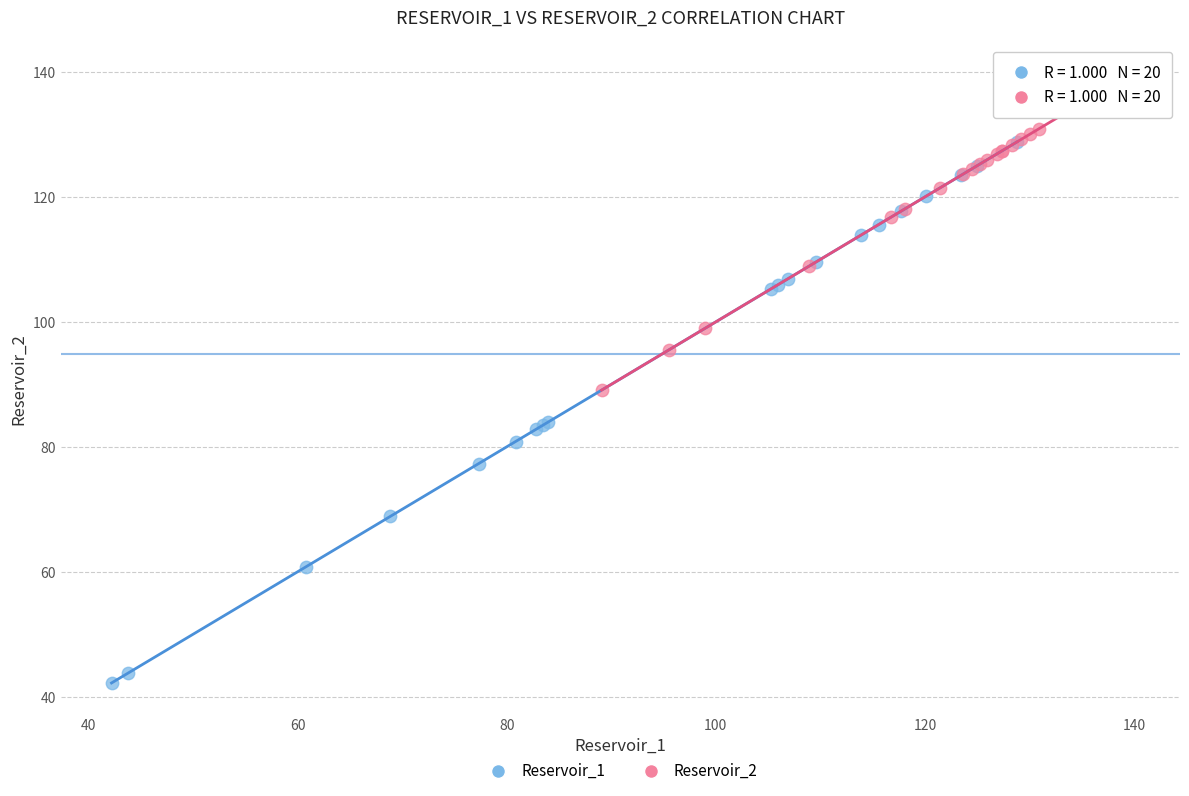

Which series contains the highest Y value?

Reservoir_2